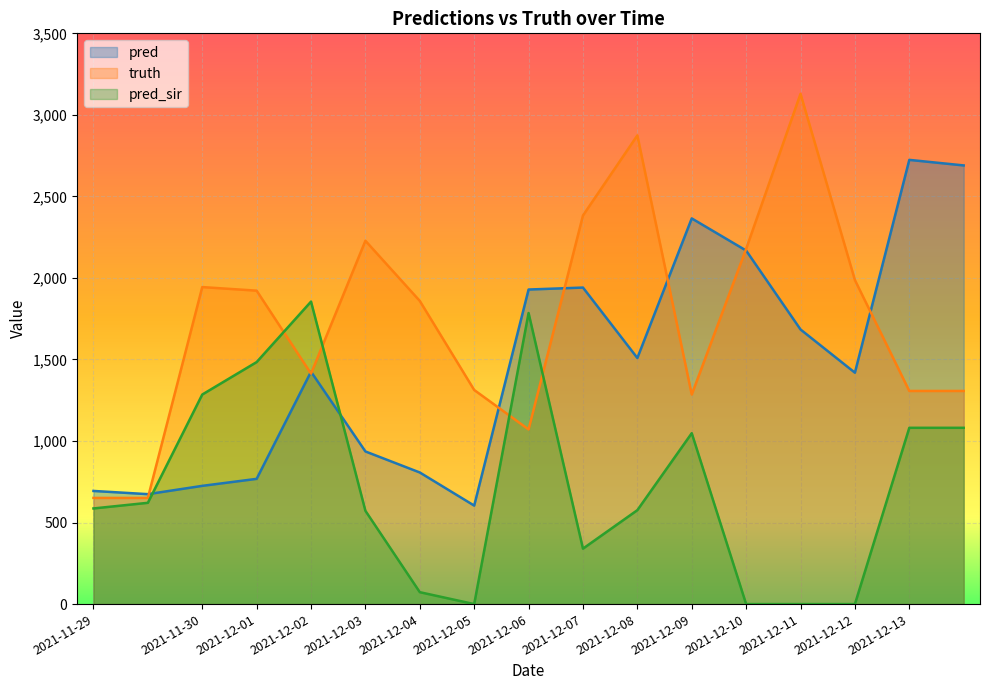

Which series has the largest range (max minus min)?

truth